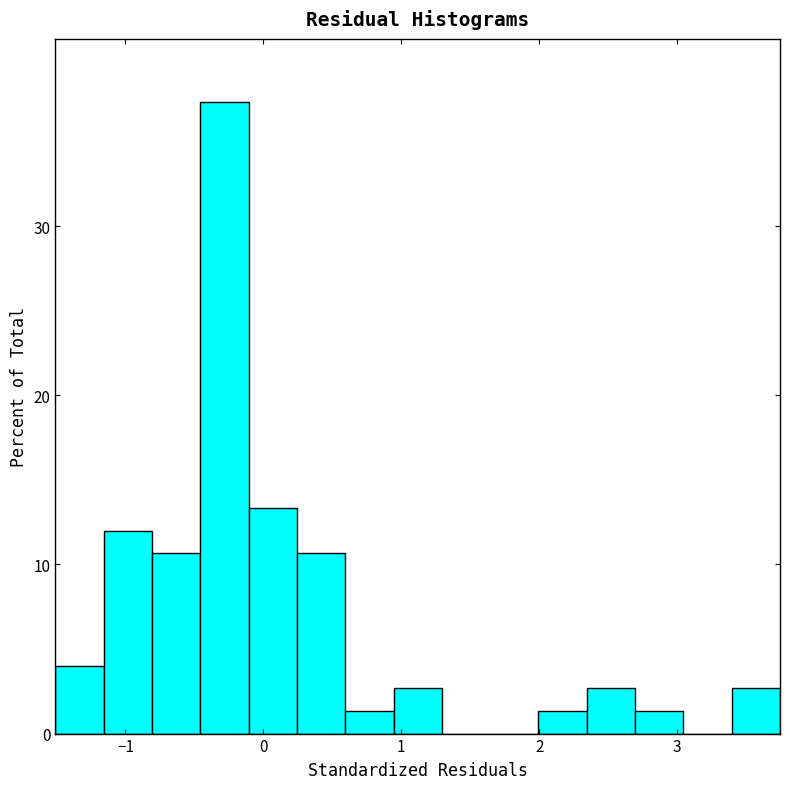

Around what value on the x-axis is the tallest bar? Give the approximate position of its centre, as read against the axis.

-0.3